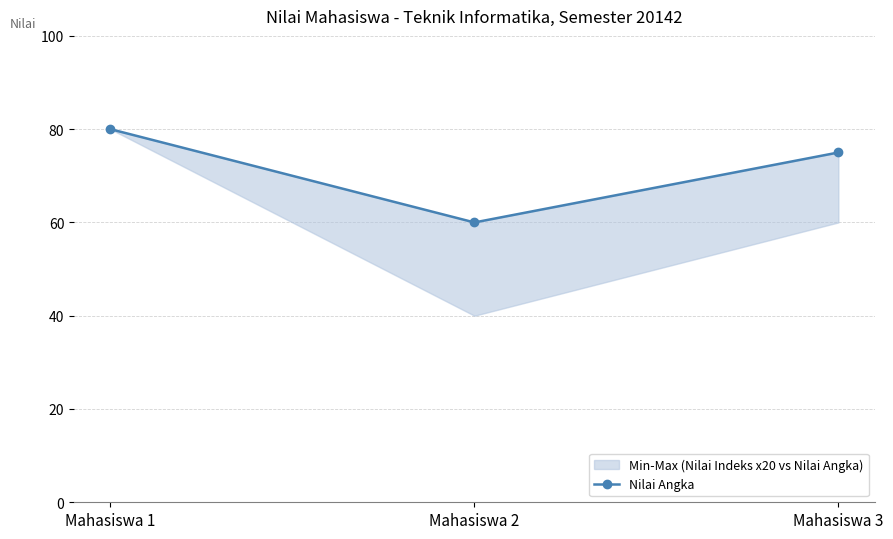

True or false: the data shows 120 at Mahasiswa 3.

False